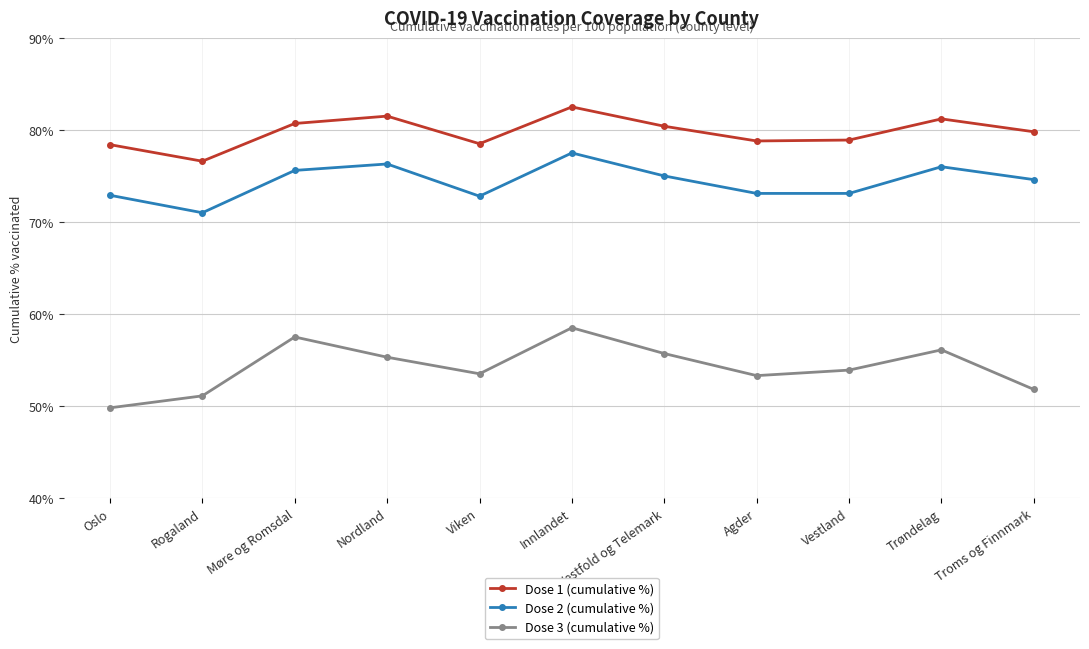

At which category does Dose 2 (cumulative %) reach its first local valley?

Rogaland